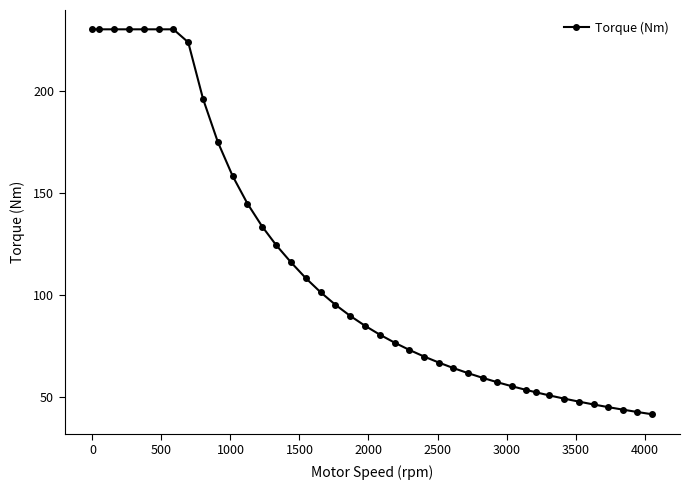

How many data points does each series have?

40